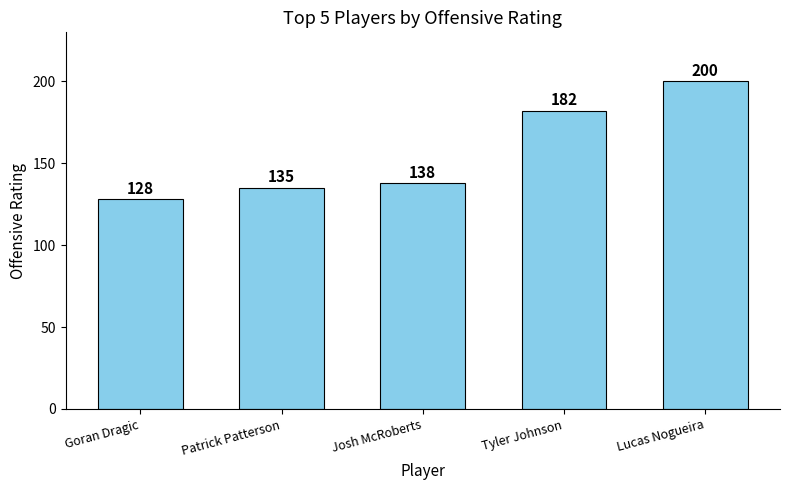

What is the average value?

157